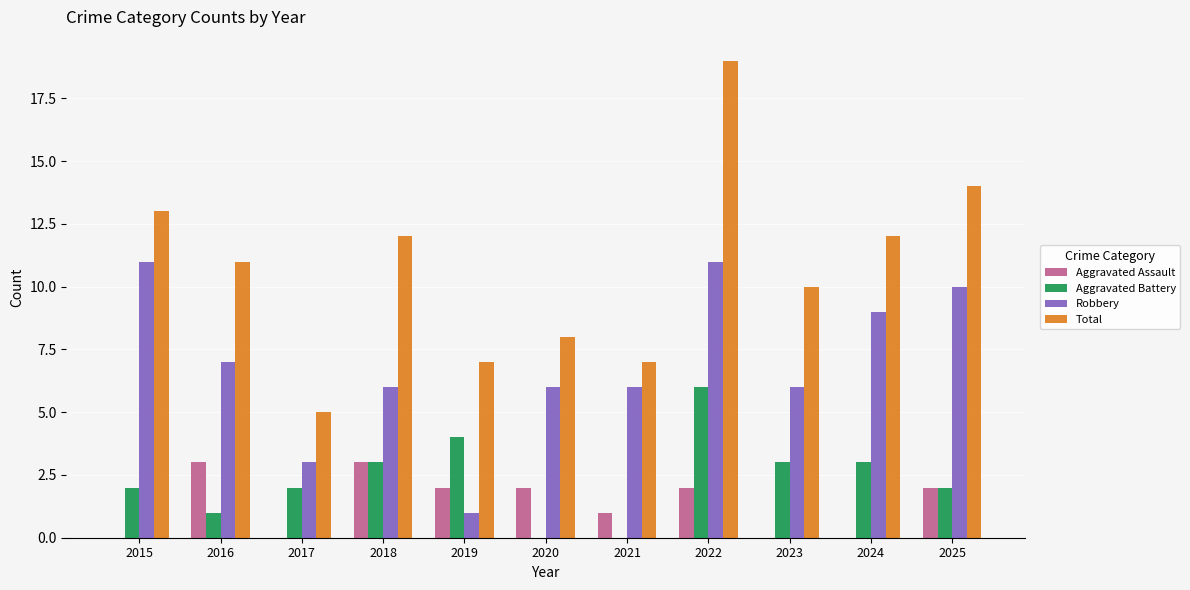

Reading right to left, list all the values displayed in this chart.

Aggravated Assault: 2025=2	2024=0	2023=0	2022=2	2021=1	2020=2	2019=2	2018=3	2017=0	2016=3	2015=0
Aggravated Battery: 2025=2	2024=3	2023=3	2022=6	2021=0	2020=0	2019=4	2018=3	2017=2	2016=1	2015=2
Robbery: 2025=10	2024=9	2023=6	2022=11	2021=6	2020=6	2019=1	2018=6	2017=3	2016=7	2015=11
Total: 2025=14	2024=12	2023=10	2022=19	2021=7	2020=8	2019=7	2018=12	2017=5	2016=11	2015=13